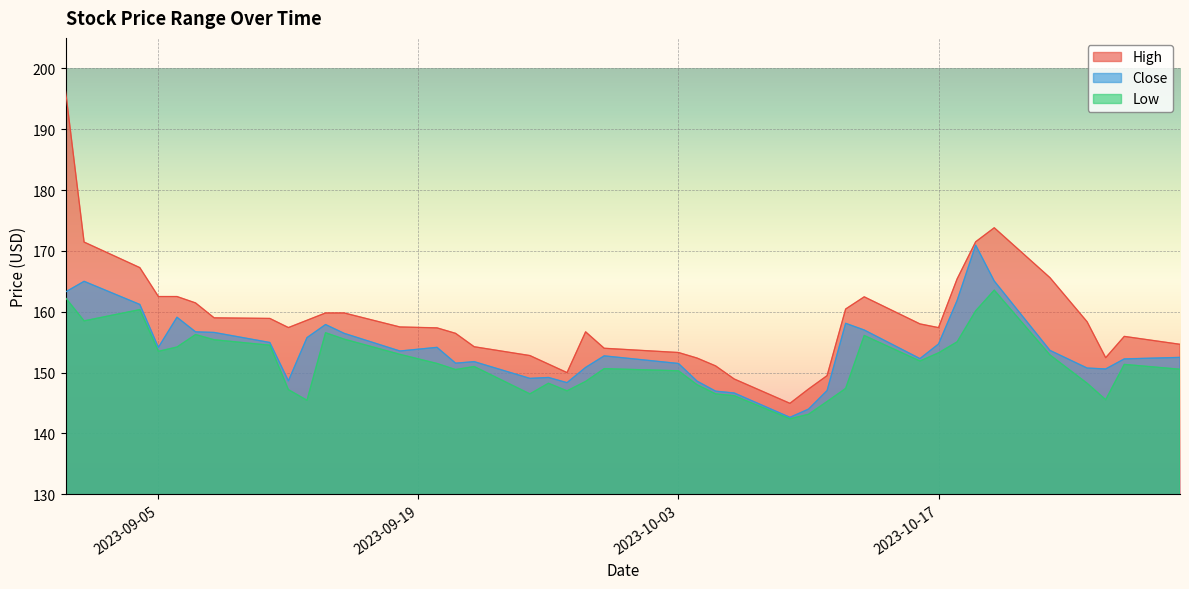

What is the sum of all Close values?

6158.1